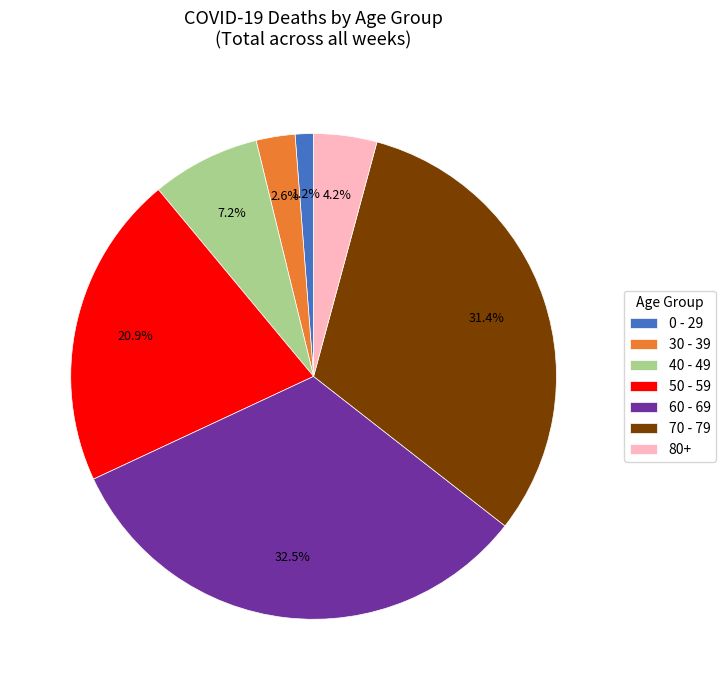

What is the total percentage of 60 - 69 and 30 - 39?

35.1%